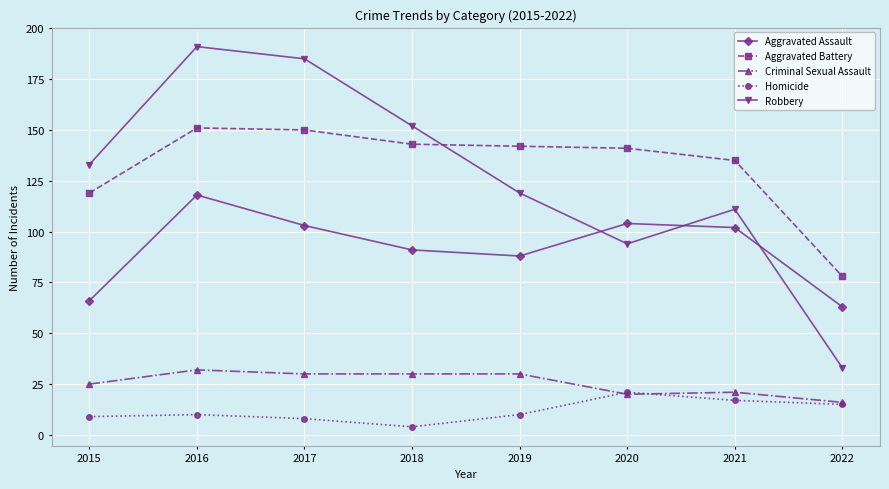

True or false: Homicide has more than 0 points higher than both neighbors.

True